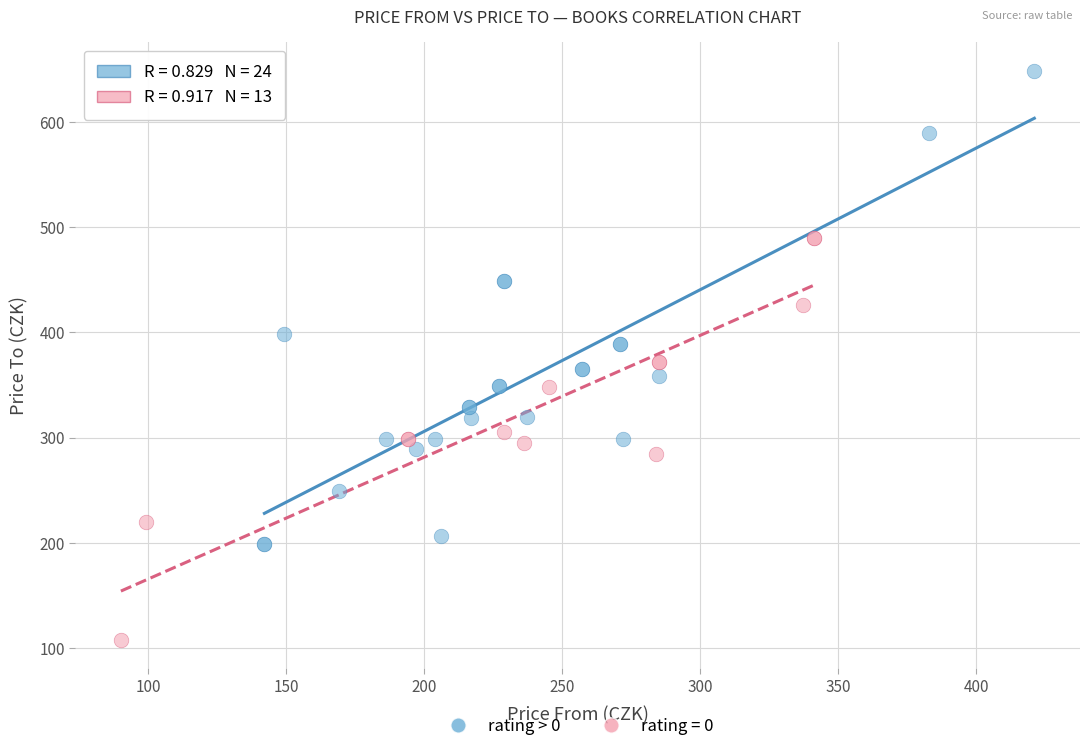

Which series reaches the minimum Y coordinate?

rating = 0